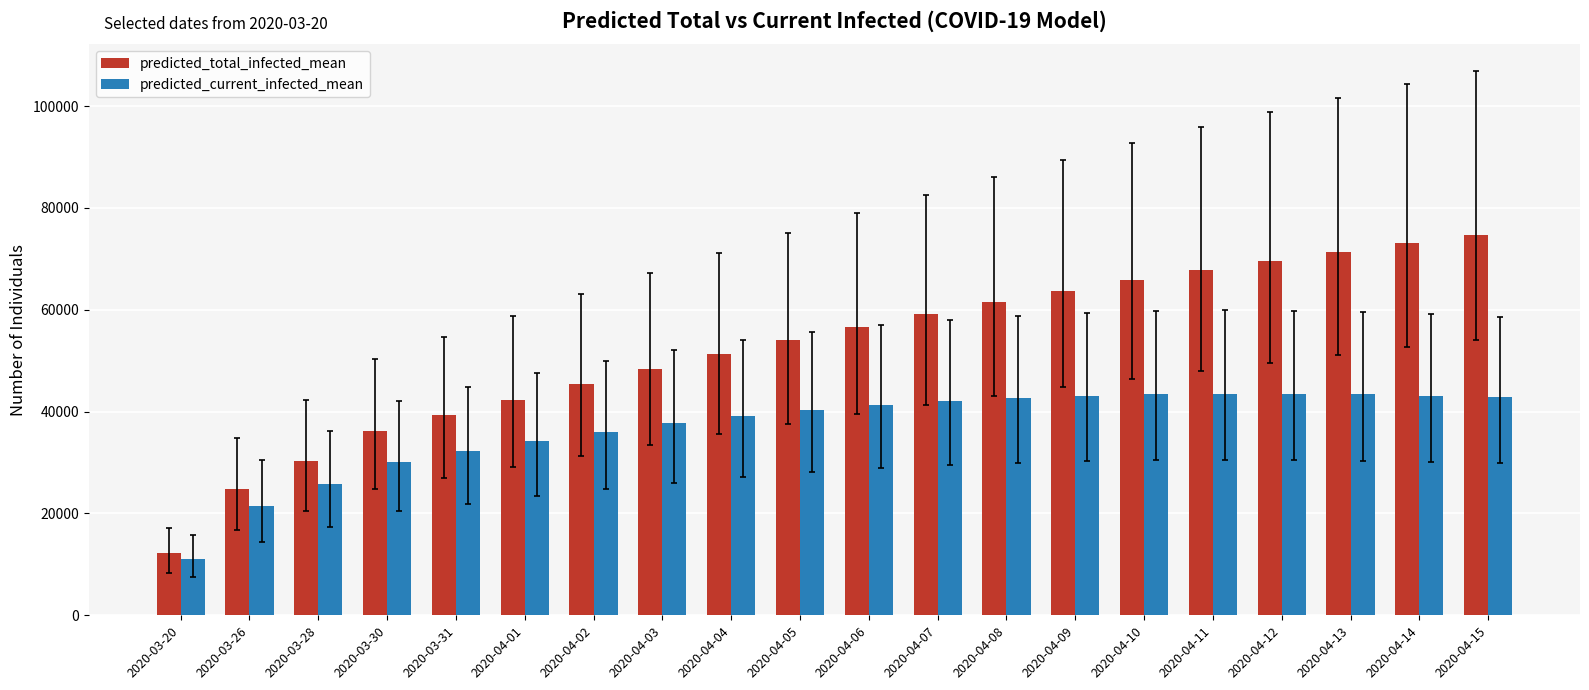

Where is predicted_current_infected_mean nearest to the value 27285?

2020-03-28